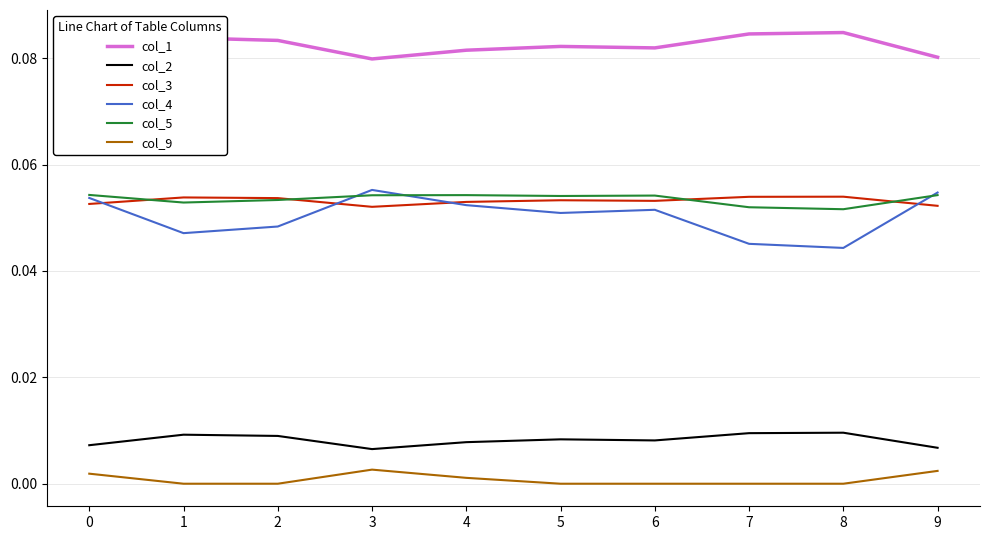

Which series has the widest spread of values?

col_4